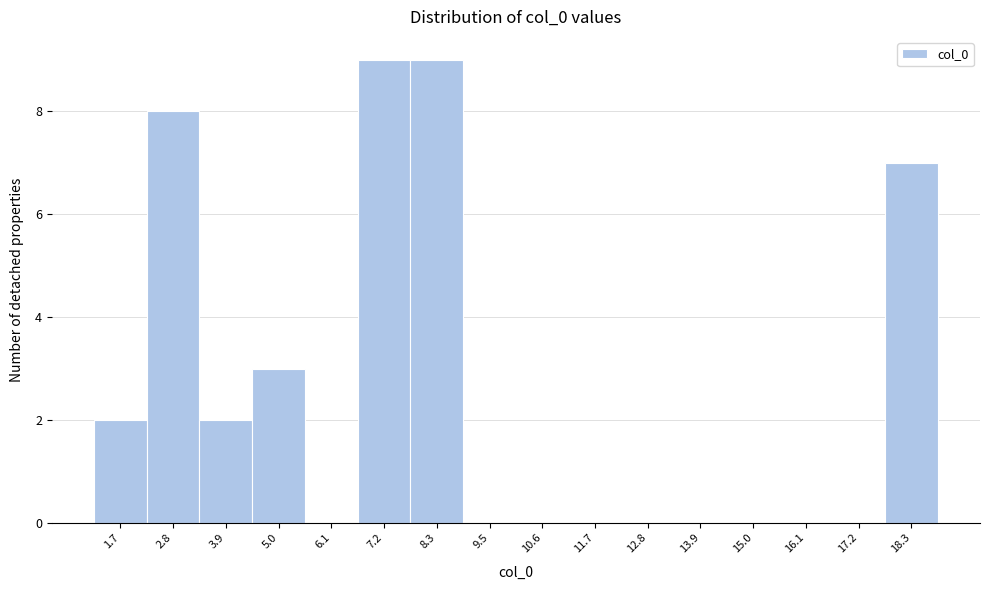

What is the height of the bar covering 3.4 to 4.4 on the x-axis? Neither the bar edges nor the heights are printed on the chart, so give them approximately, as read against the axes.

2